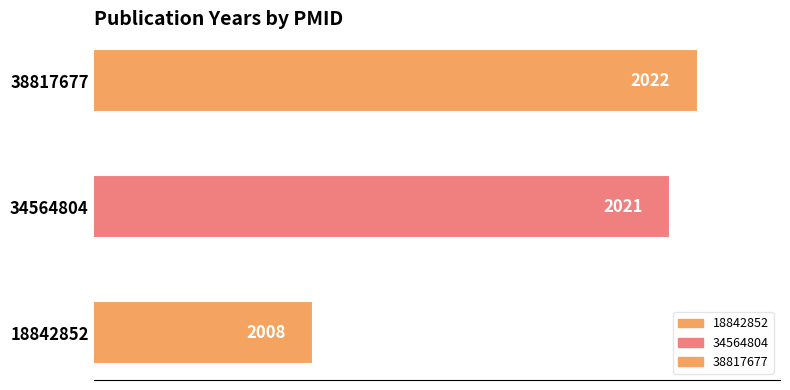

List the labels in order of value, largest first.

38817677, 34564804, 18842852